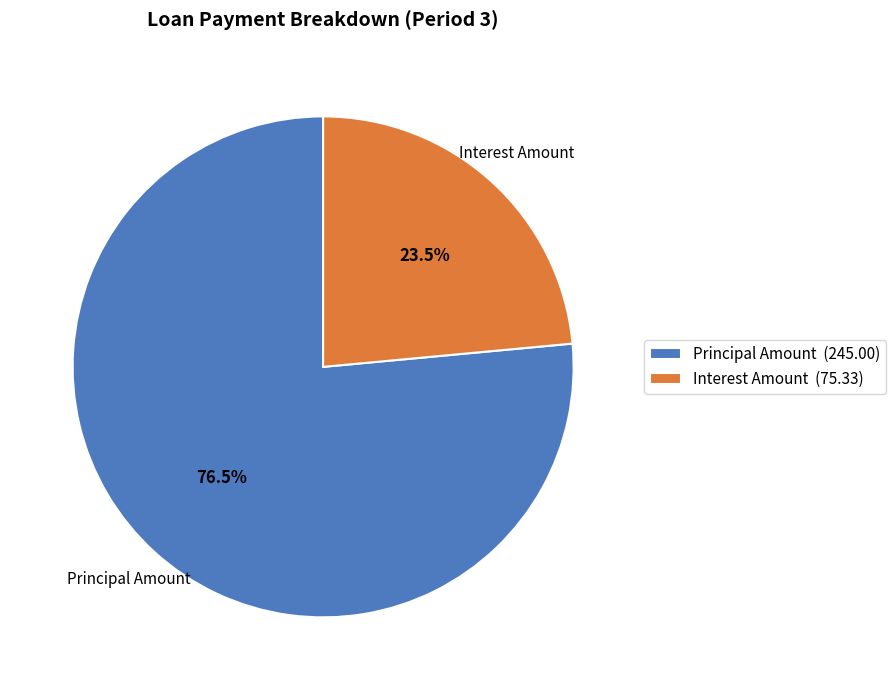

To the nearest percent, what is the difference between the Interest Amount and Principal Amount slice percentages?

53%